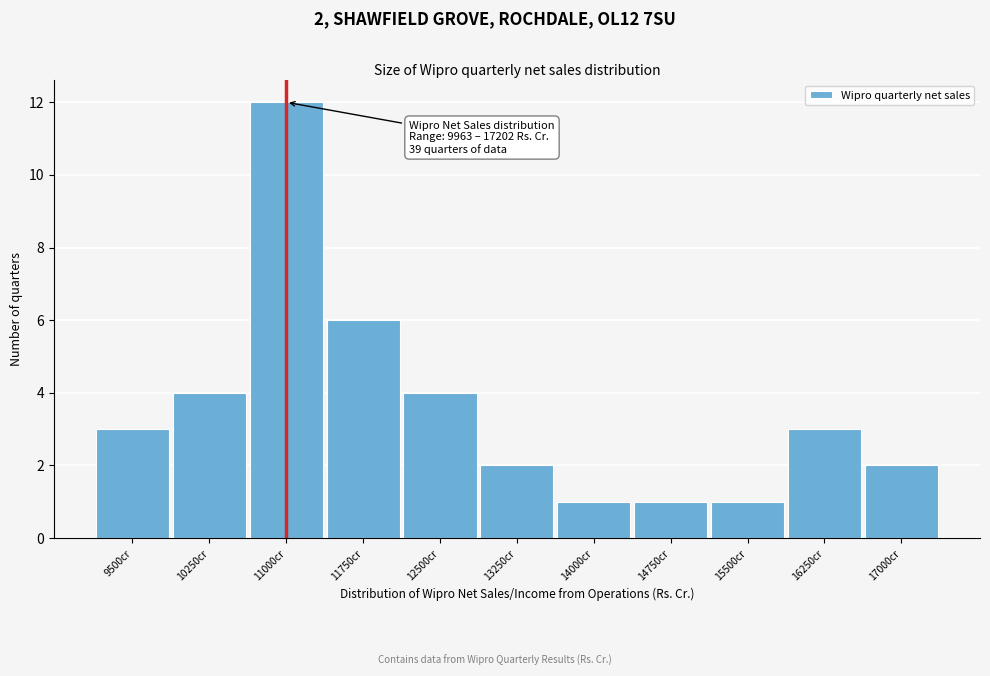

Reading left to right, what are all the values shown in this chart?

3	4	12	6	4	2	1	1	1	3	2